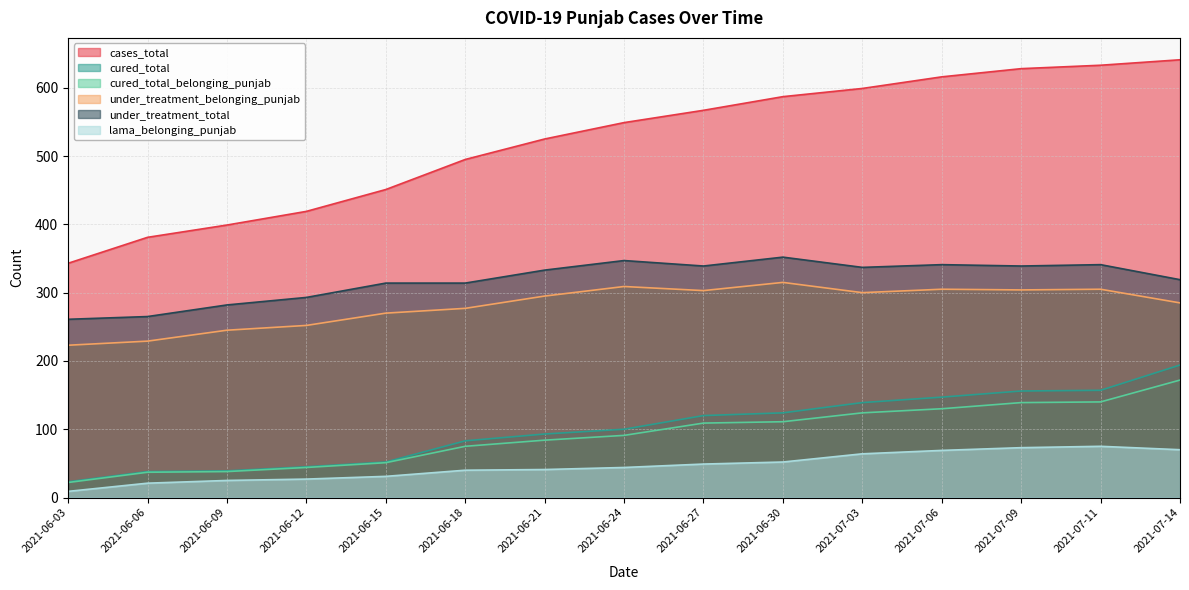

The value of cured_total_belonging_punjab at 2021-06-27 is 109. True or false?

True